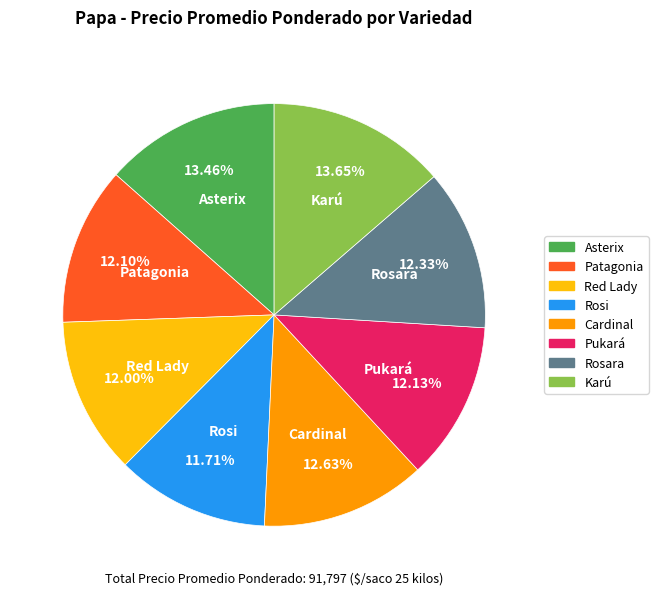

Does Red Lady represent more than half of the total?

No